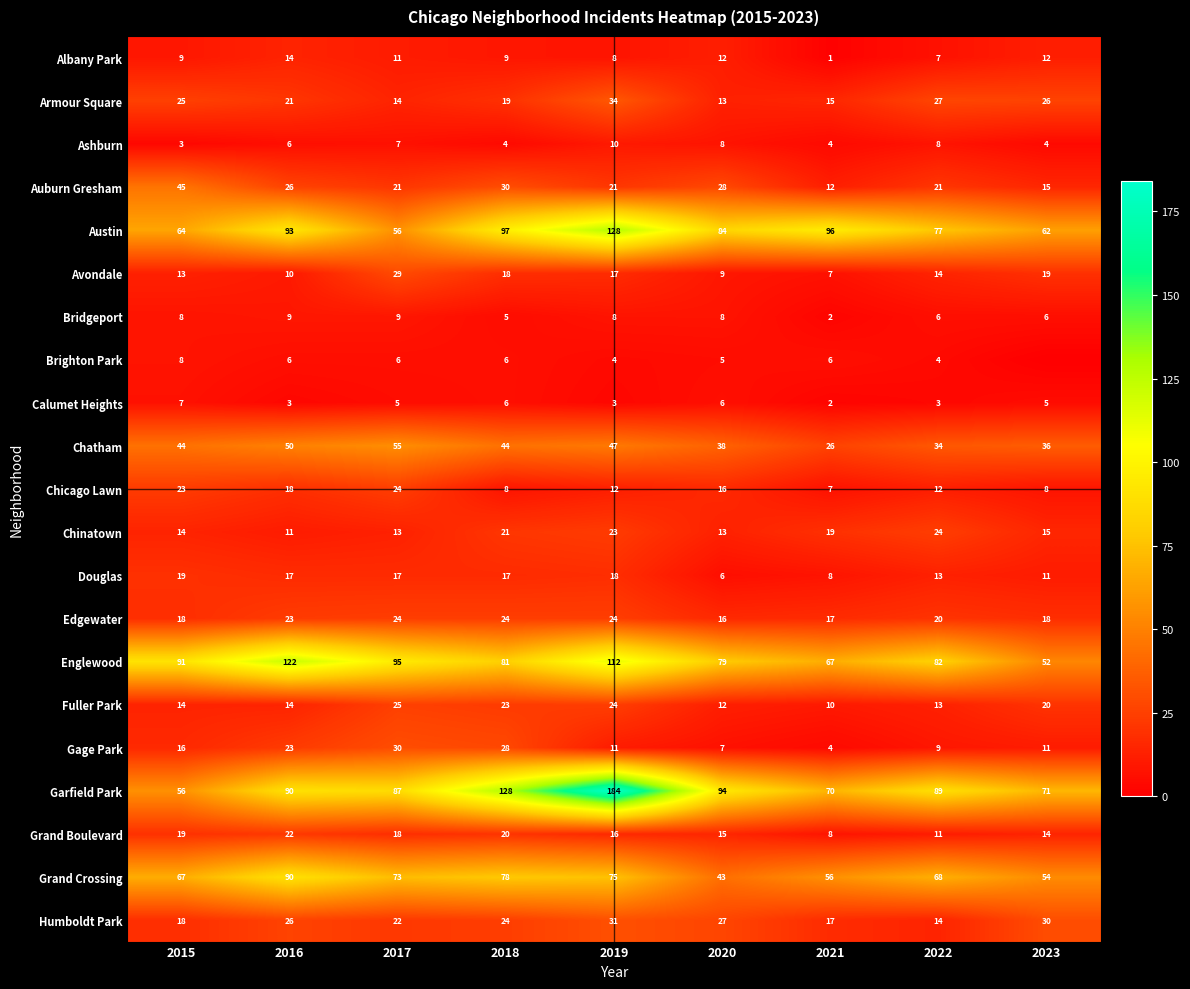

What is the approximate value of Gage Park at 2017?

30